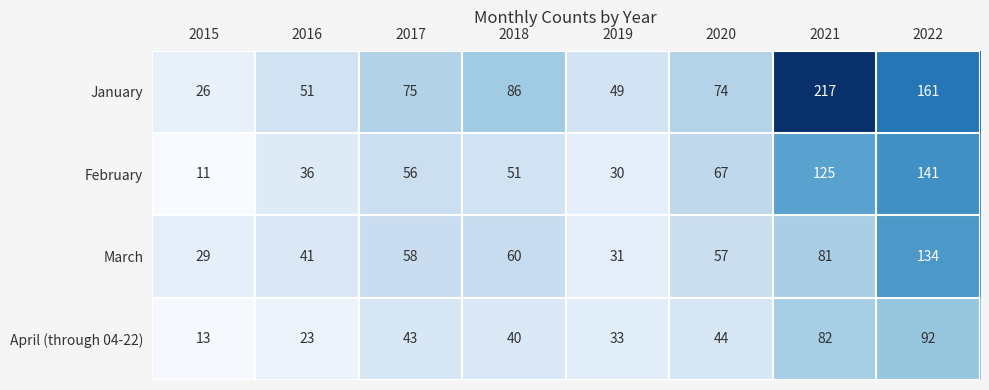

Rank the series by their maximum value, from highest to lowest.

January, February, March, April (through 04-22)